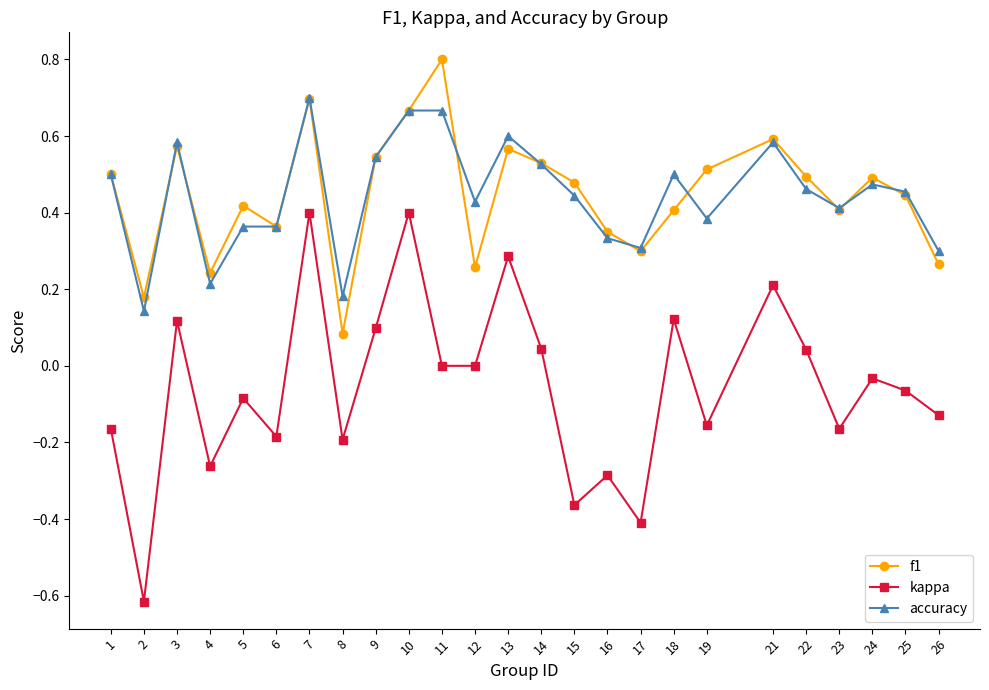

At which category does accuracy reach its first local valley?

2